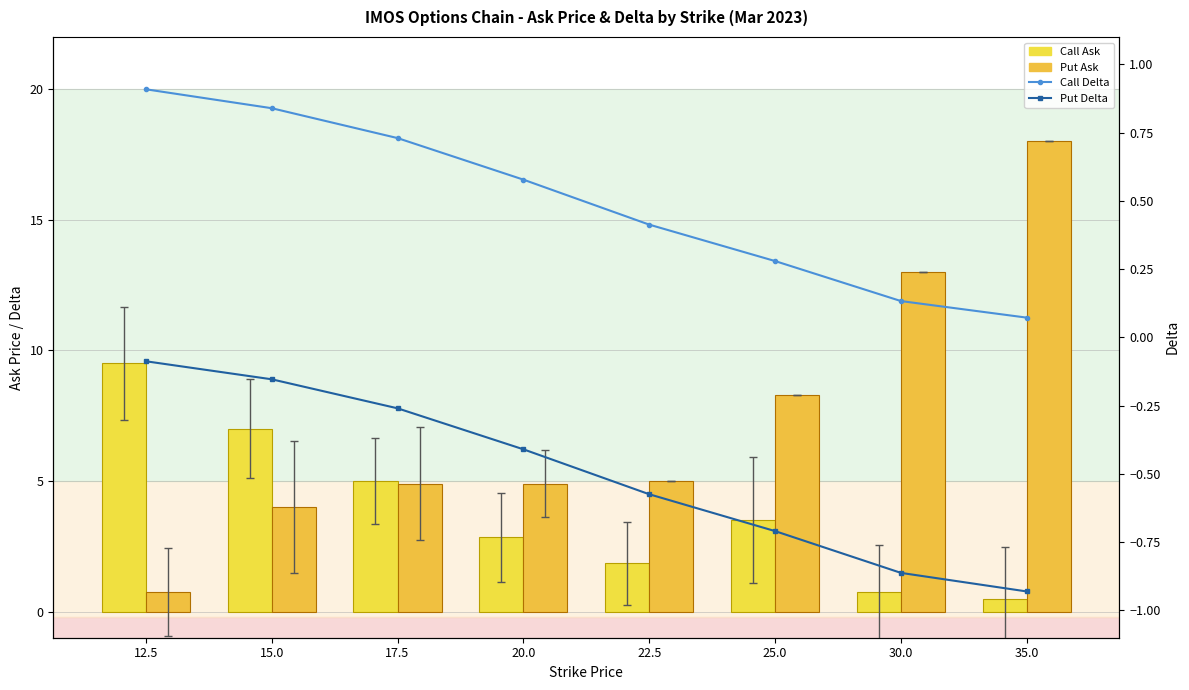

The Put Delta series shows -1.4 at 35.0. True or false?

False